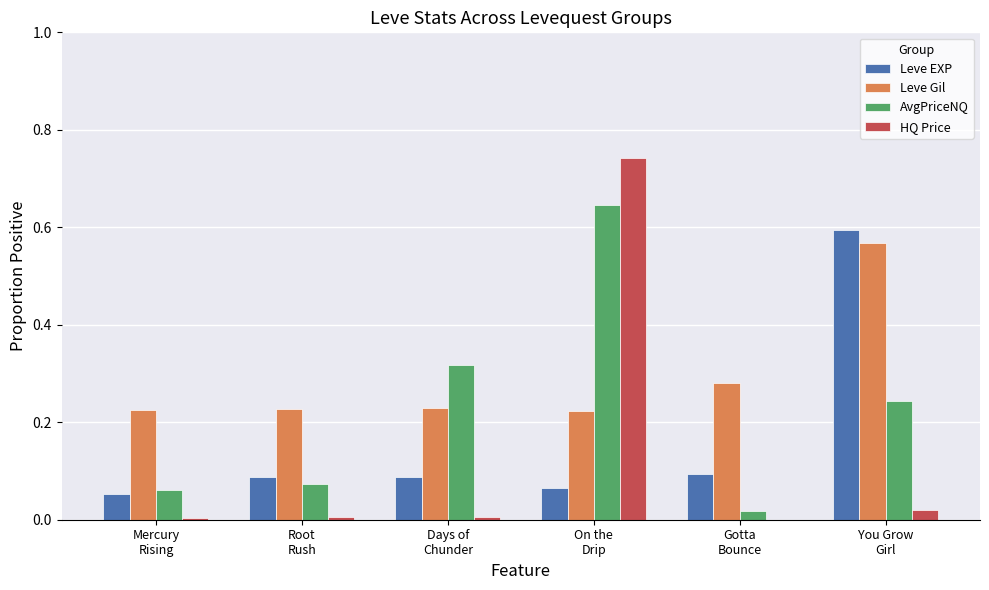

Which series has the largest total across all categories?

Leve Gil